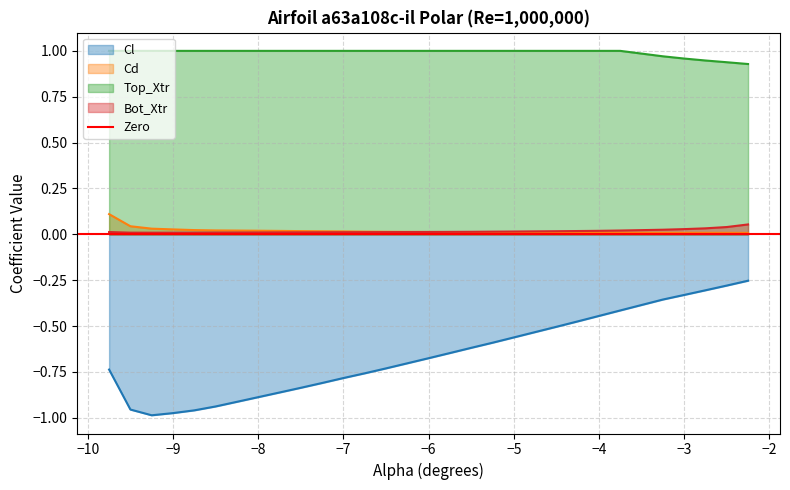

Which series has the largest range (max minus min)?

Cl